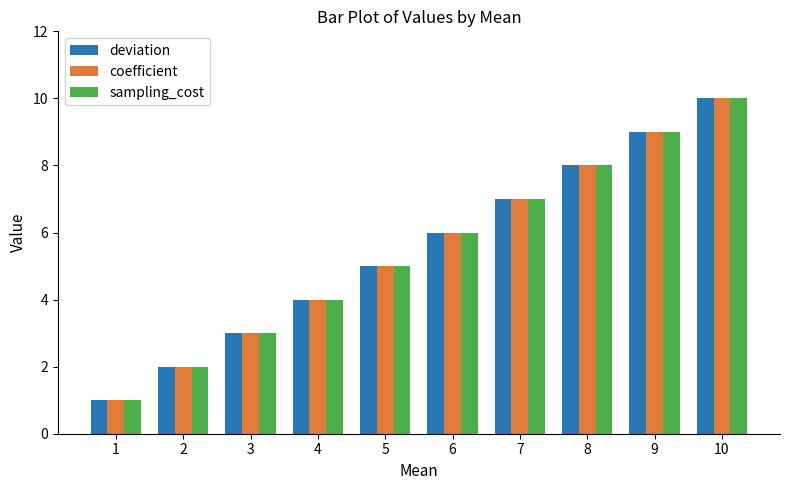

At which category is the sum across all series the highest?

10